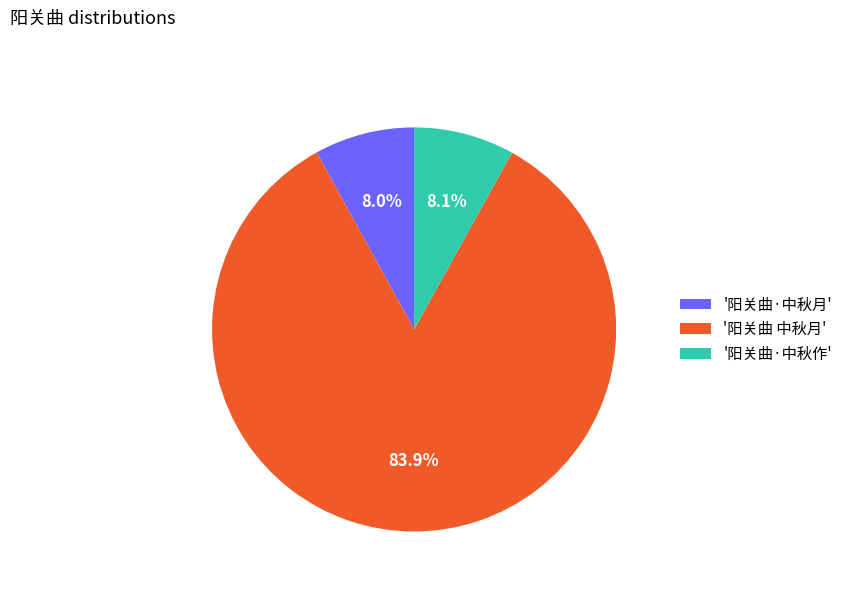

Is there a majority slice in this chart?

Yes